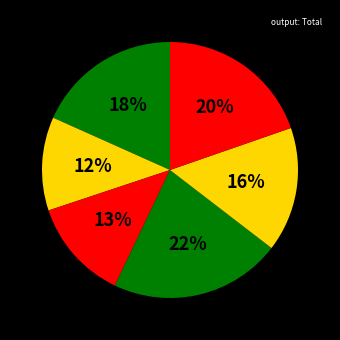

Does any single category account for the majority?

No